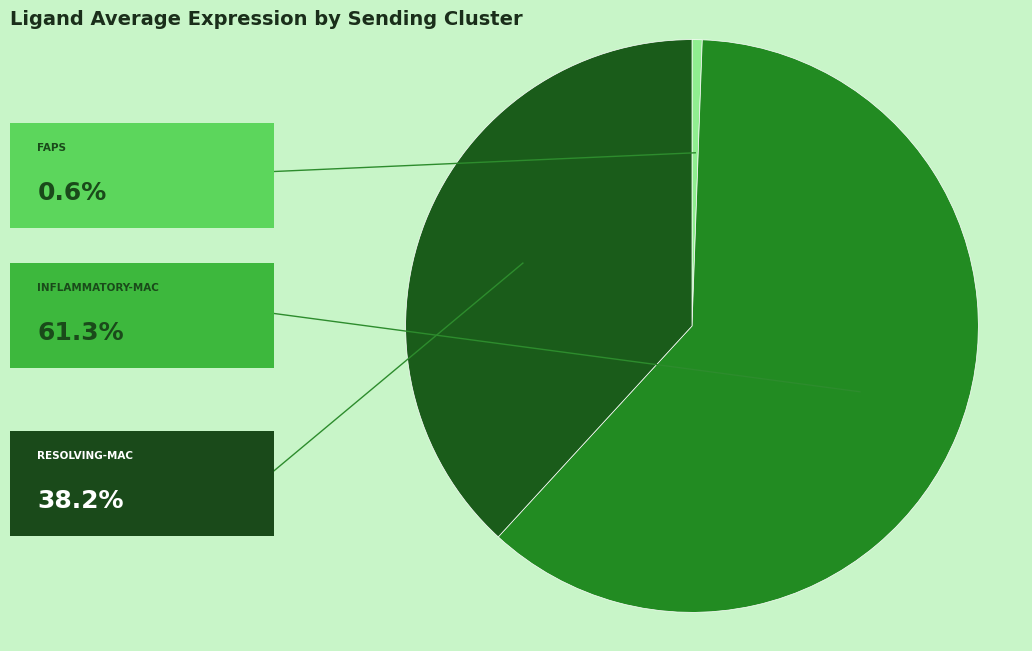

Is there any slice that represents more than half of the pie?

Yes